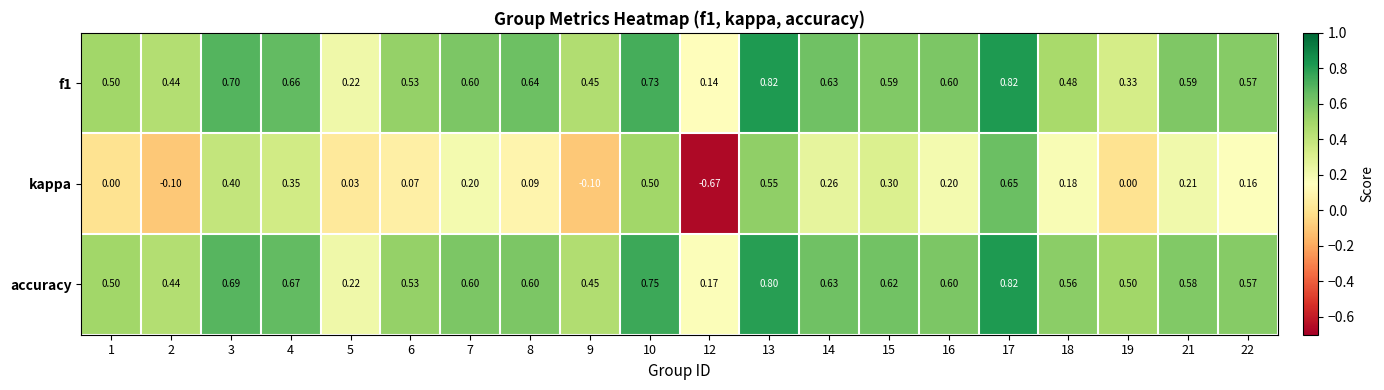

At how many categories does at least one series exceed 0?

20